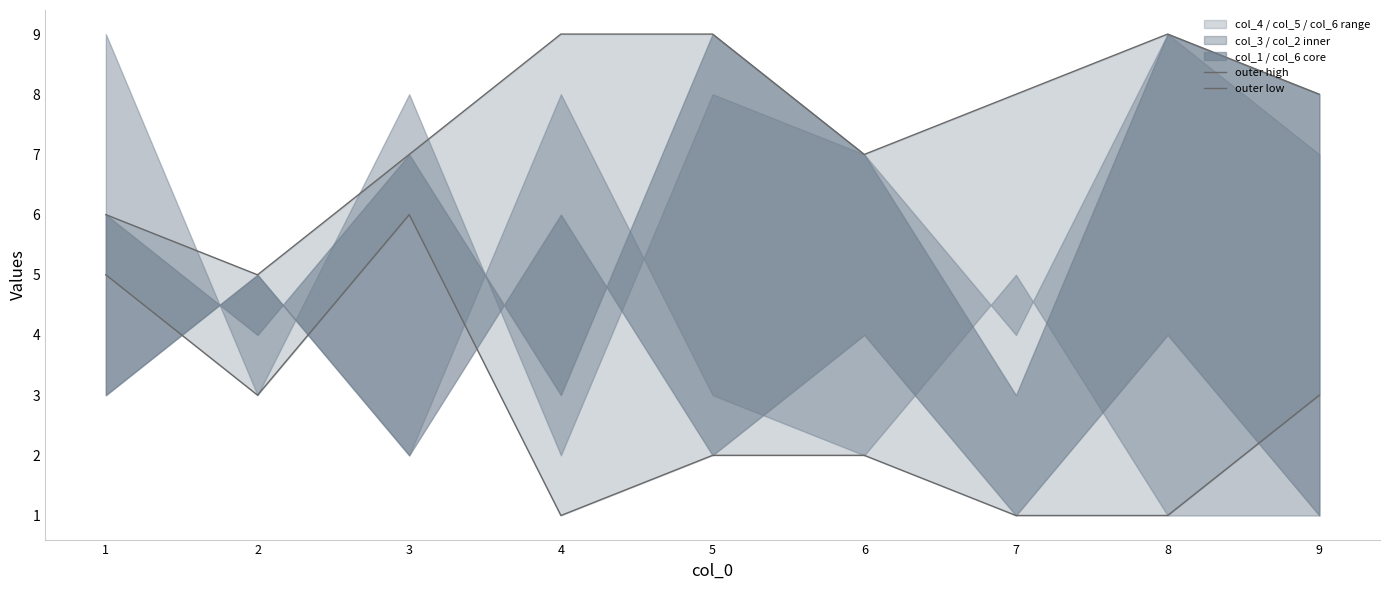

Reading right to left, what are all the values shown in this chart?

outer high: 9=8	8=9	7=8	6=7	5=9	4=9	3=7	2=5	1=6
outer low: 9=3	8=1	7=1	6=2	5=2	4=1	3=6	2=3	1=5